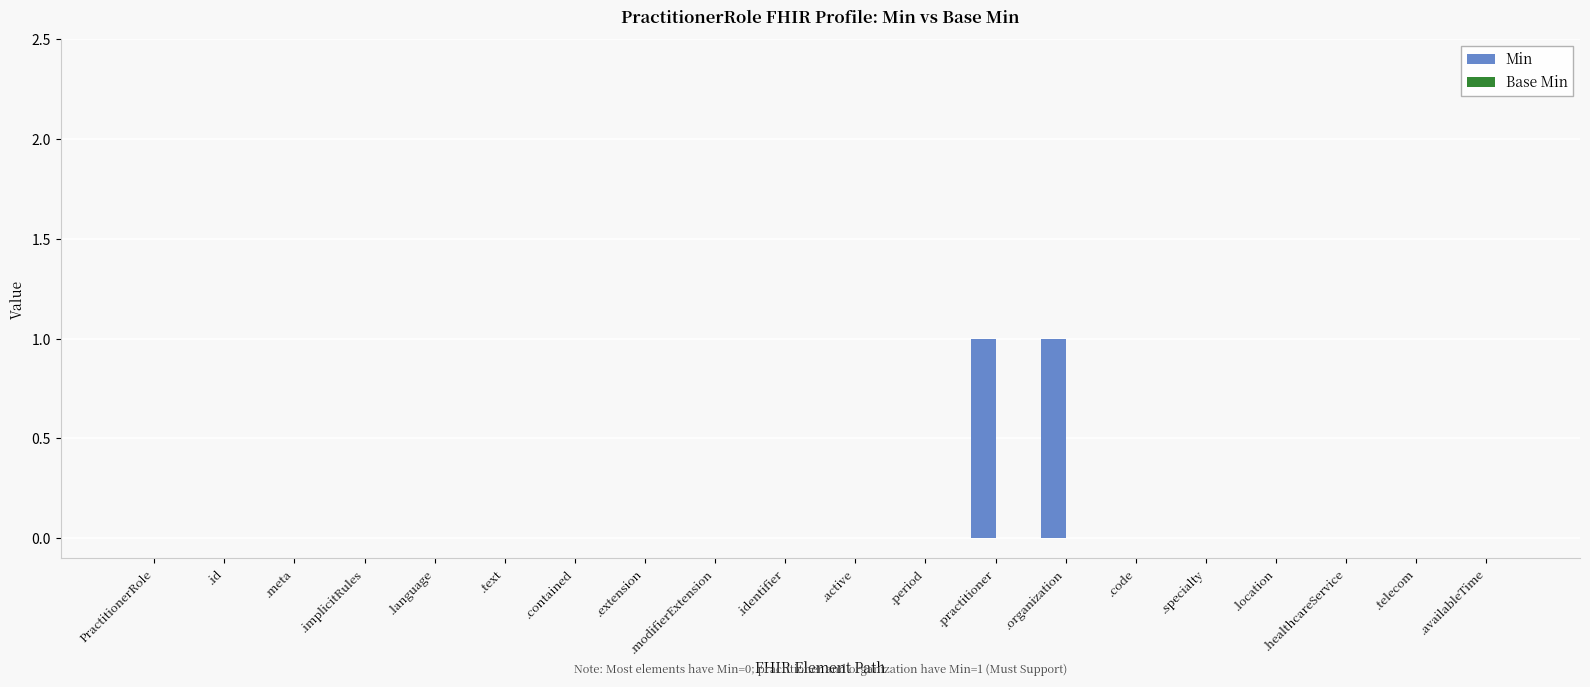

Between .organization and .text, which is larger?

.organization